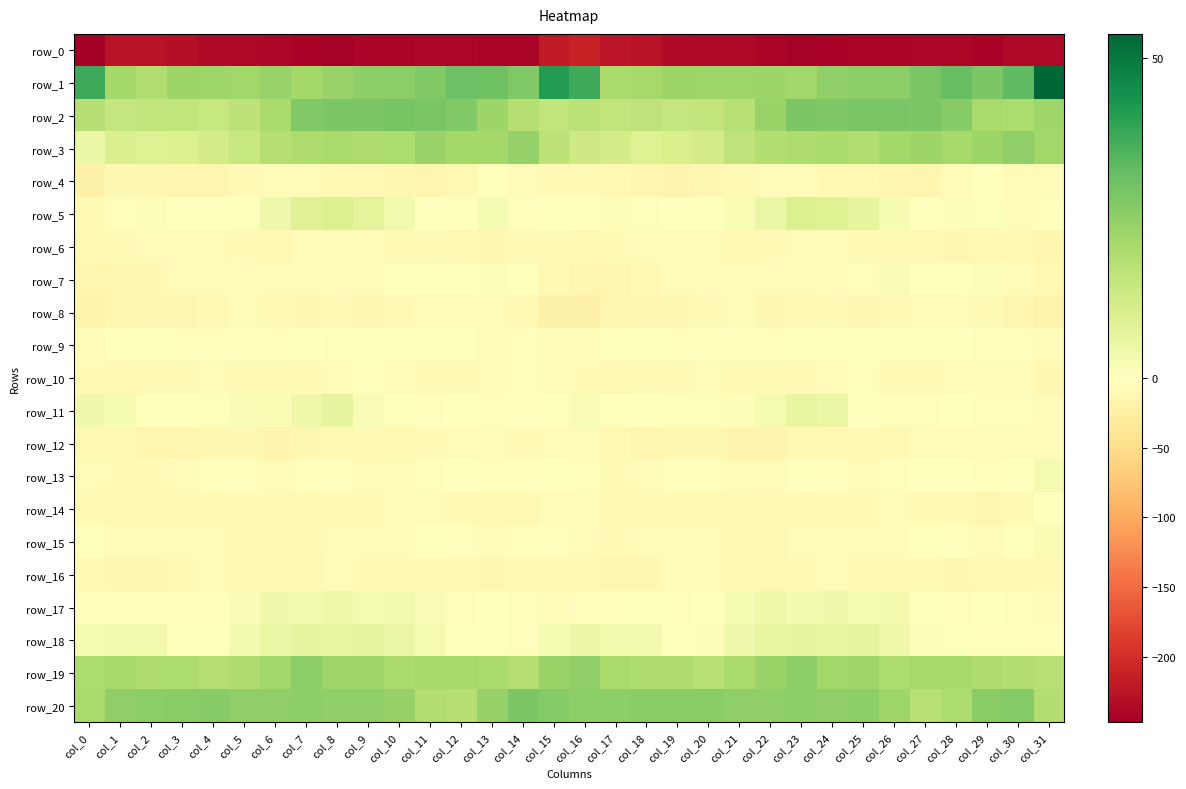

How many data points in row_11 are above 0?

17